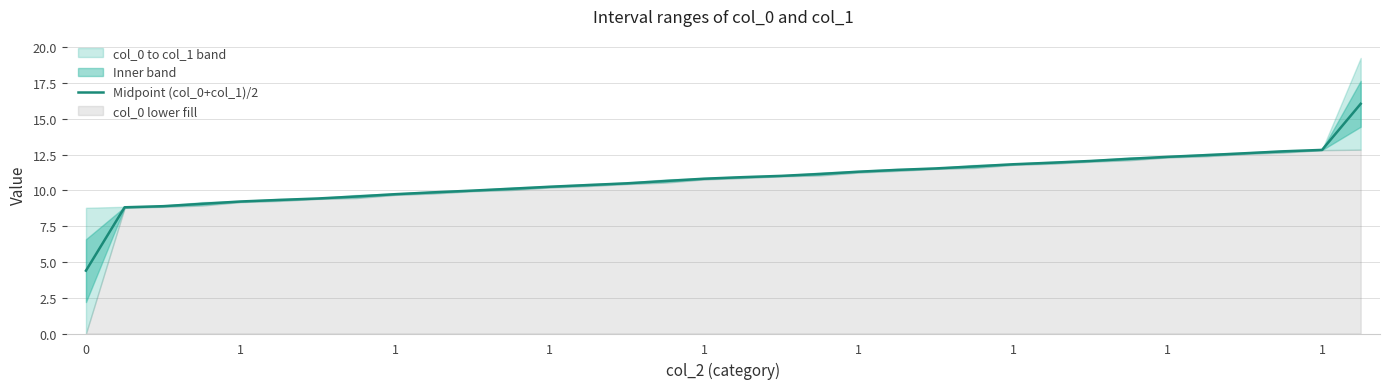

Reading right to left, what are all the values shown in this chart?

16.0	12.8	12.7	12.6	12.5	12.3	12.2	12.1	11.9	11.8	11.7	11.5	11.4	11.3	11.1	11.0	10.9	10.8	10.7	10.5	10.4	10.3	10.1	10.0	9.9	9.7	9.6	9.4	9.3	9.2	9.1	8.9	8.8	4.4